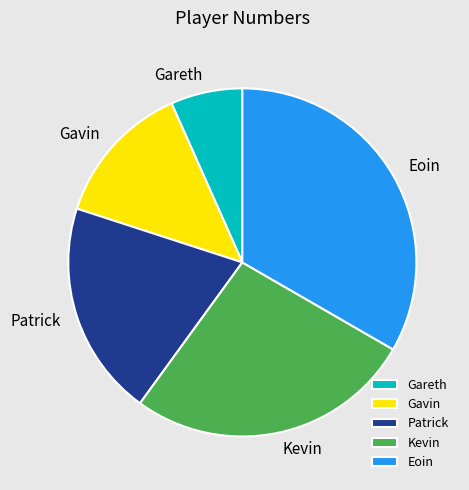

True or false: Kevin accounts for 40% of the total.

False